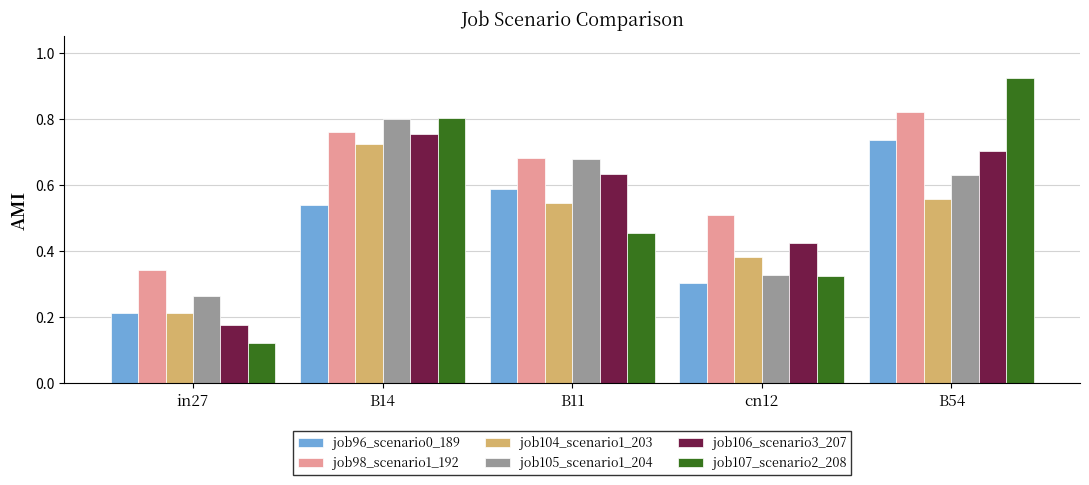

Between in27 and B54, which series saw the biggest shift?

job107_scenario2_208